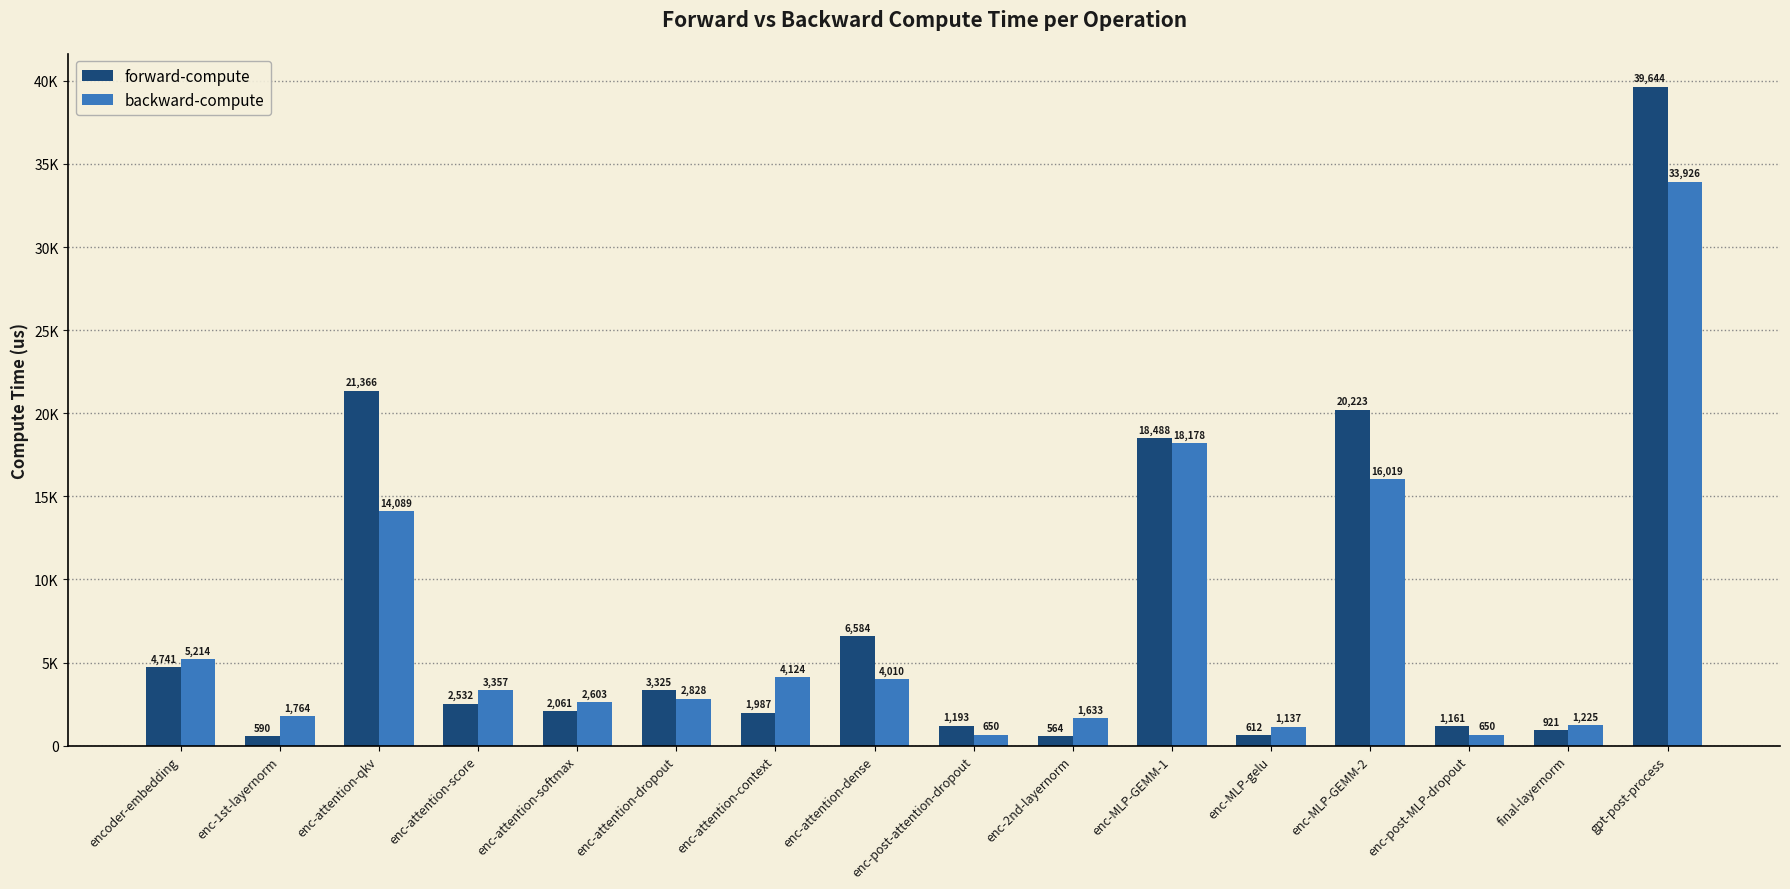

What position from the right is enc-post-attention-dropout?

8